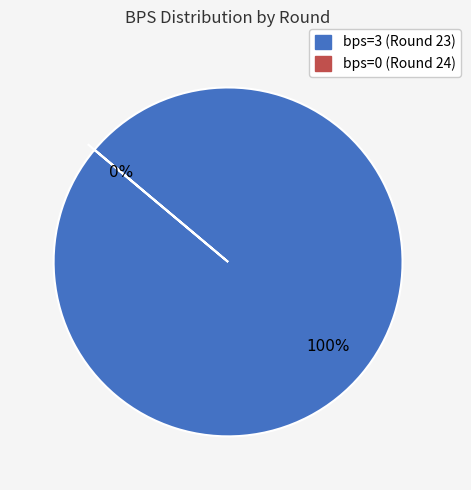

To the nearest percent, what is the average slice percentage?

50%